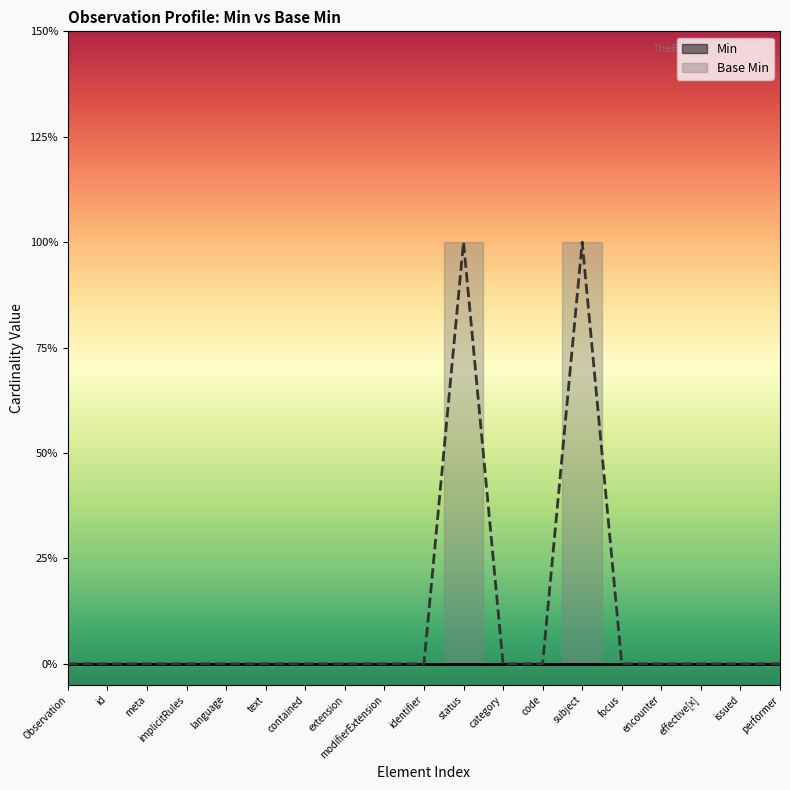

Where is the first local maximum?

status